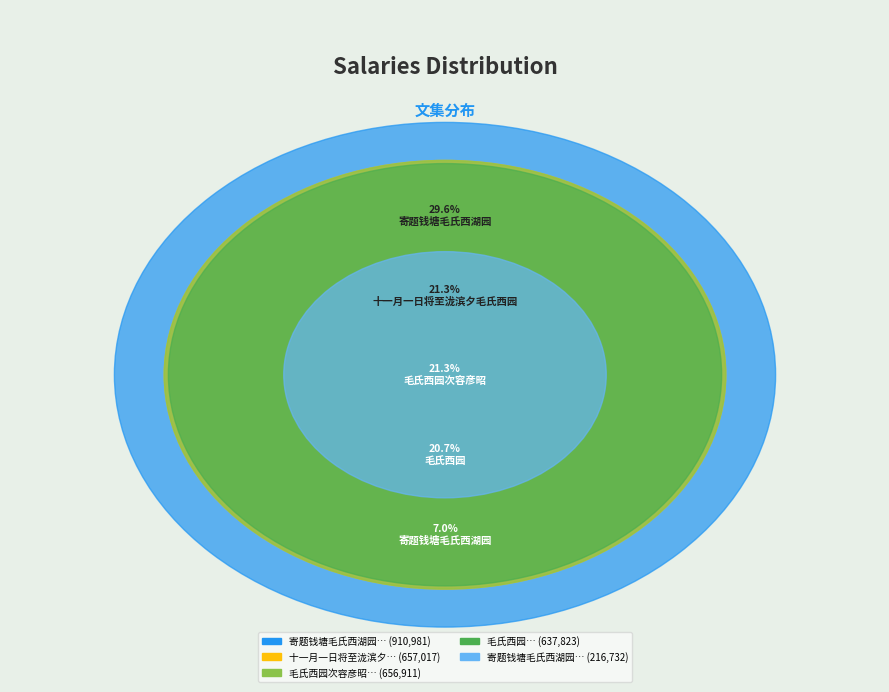

To the nearest percent, what is the difference between the 寄题钱塘毛氏西湖园 and 寄题钱塘毛氏西湖园 slice percentages?

23%